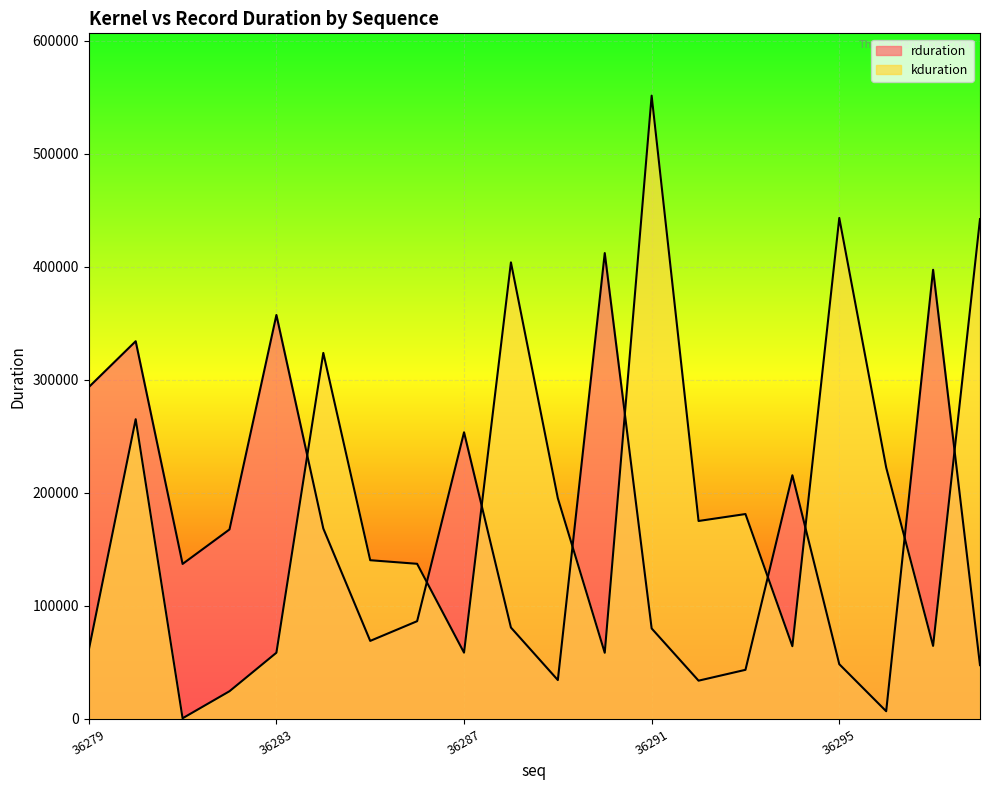

What is the sum of the rduration values at 36298 and 36292?

81503